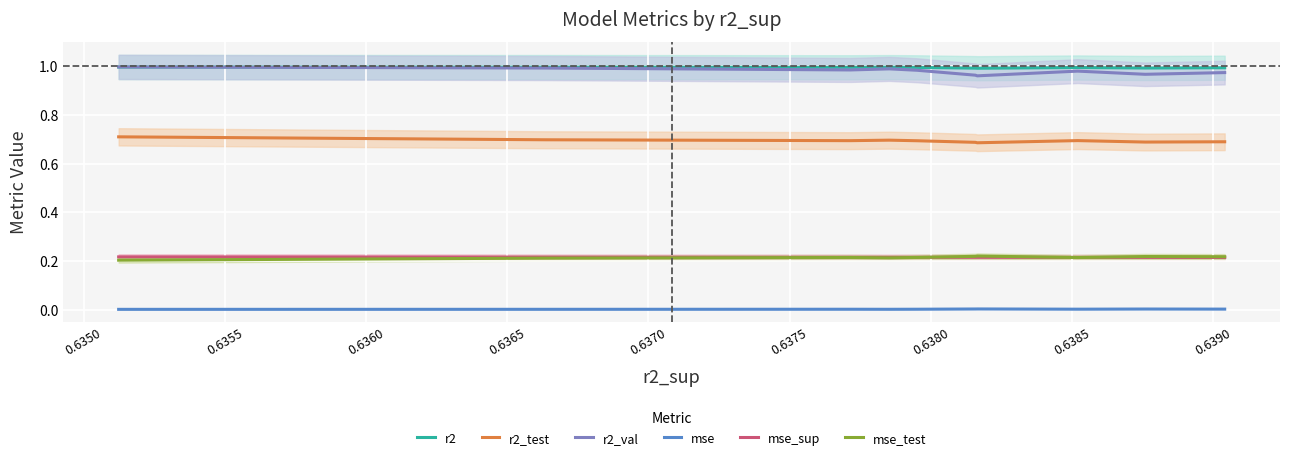

What is the average value of the mse_sup series?

0.2